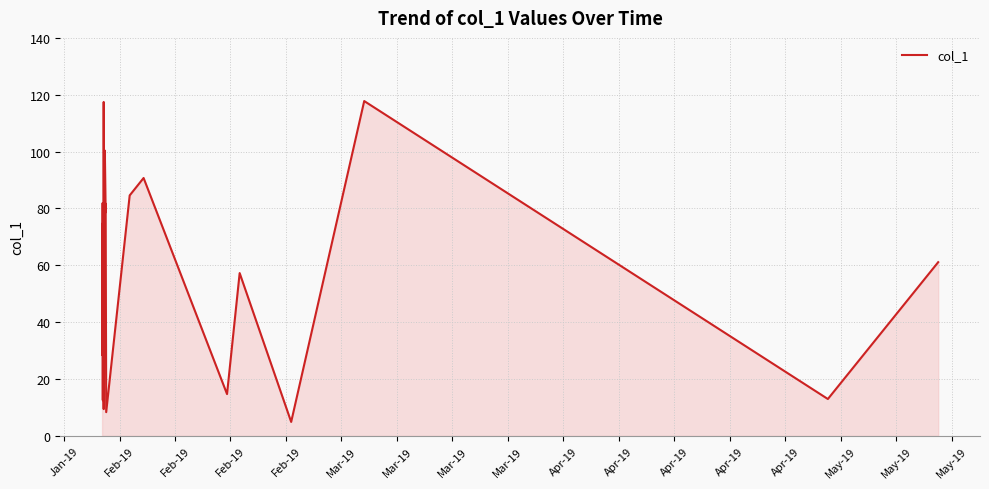

What is the difference between the maximum and minimum values?

112.9